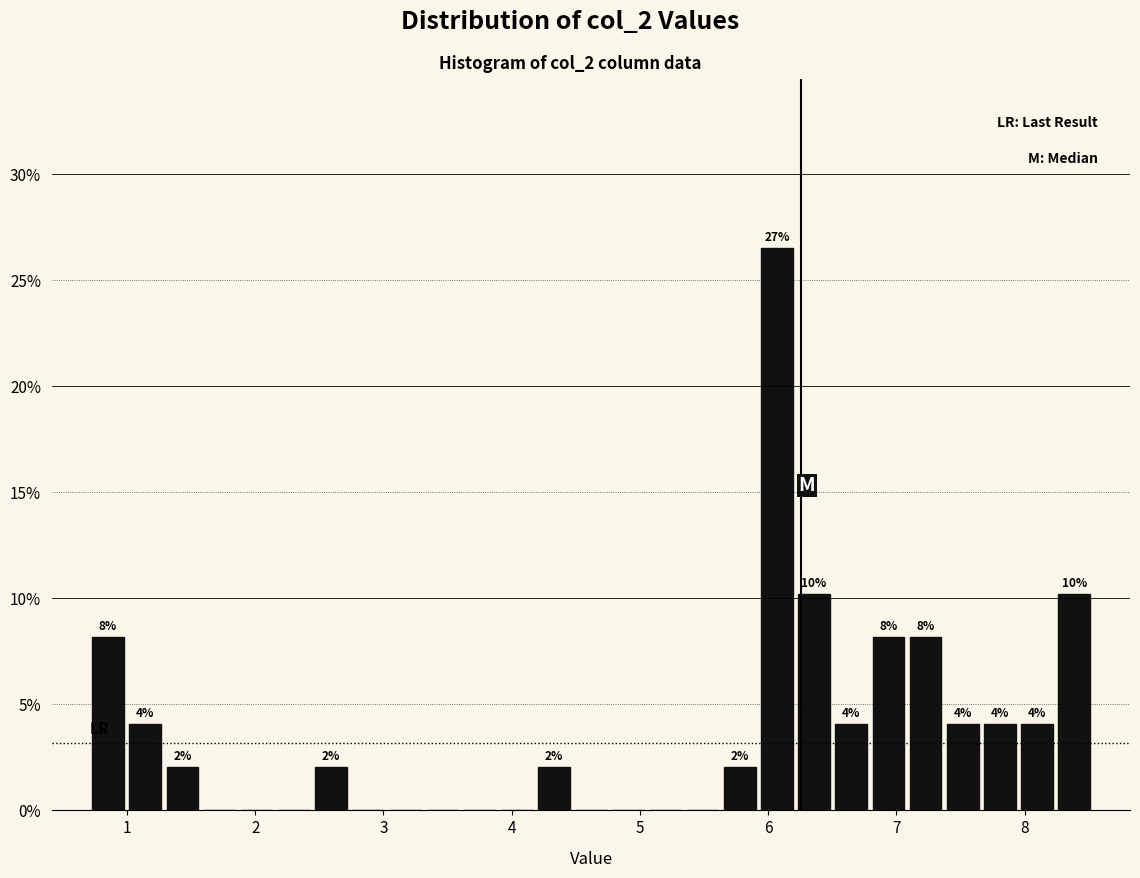

Read against the x-axis, roughly where is the centre of the tallest bar?

6.1